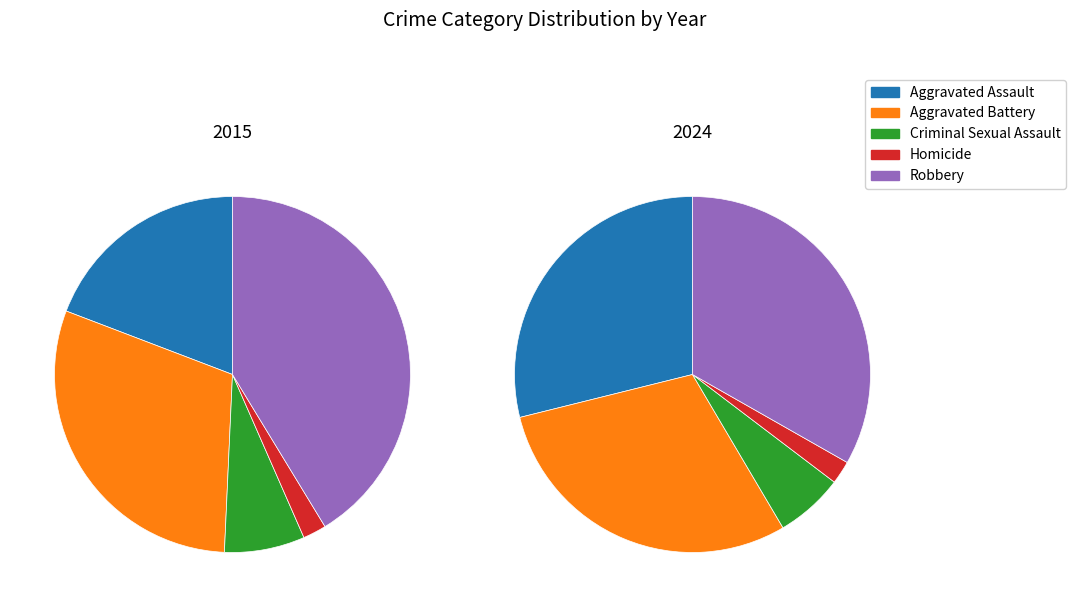

Count the number of slices in the pie.

10